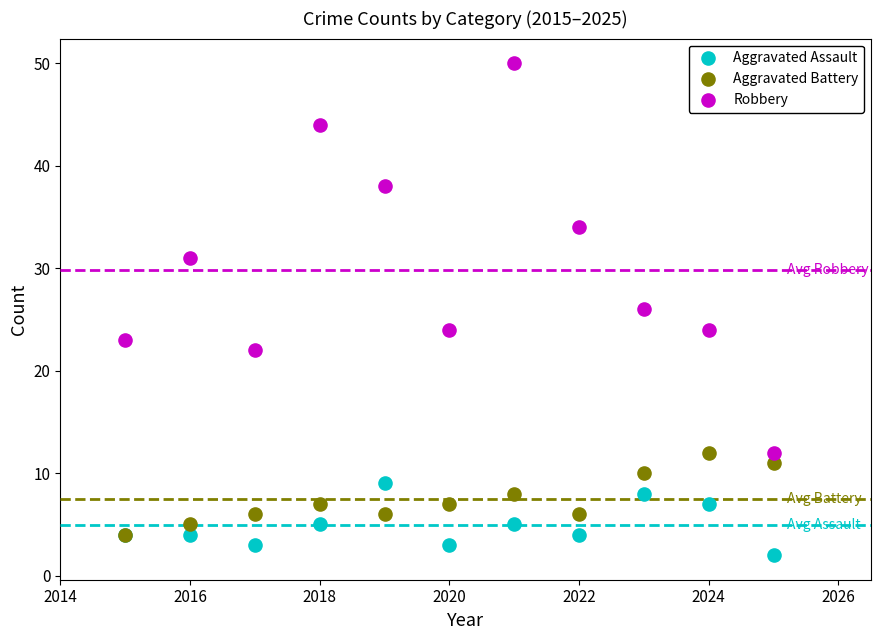

What are all the series names shown in the legend?

Aggravated Assault, Aggravated Battery, Robbery